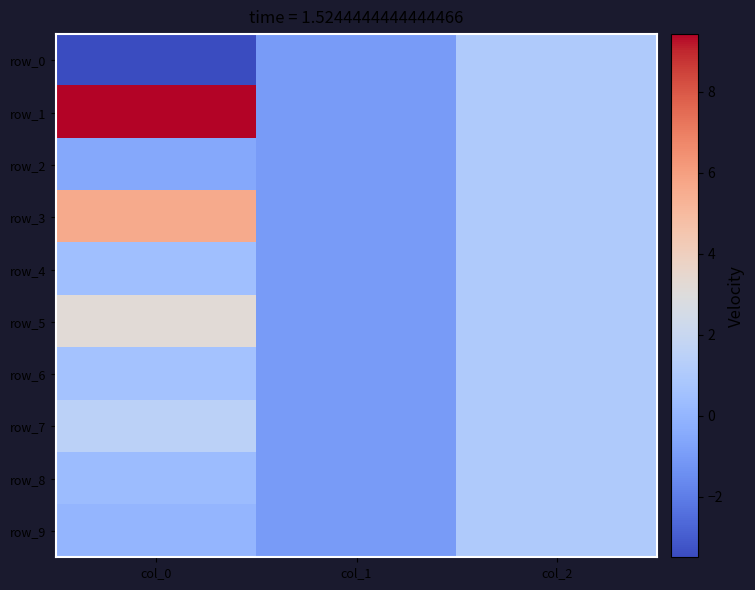

The row_7 series shows 0.8 at col_0. True or false?

False